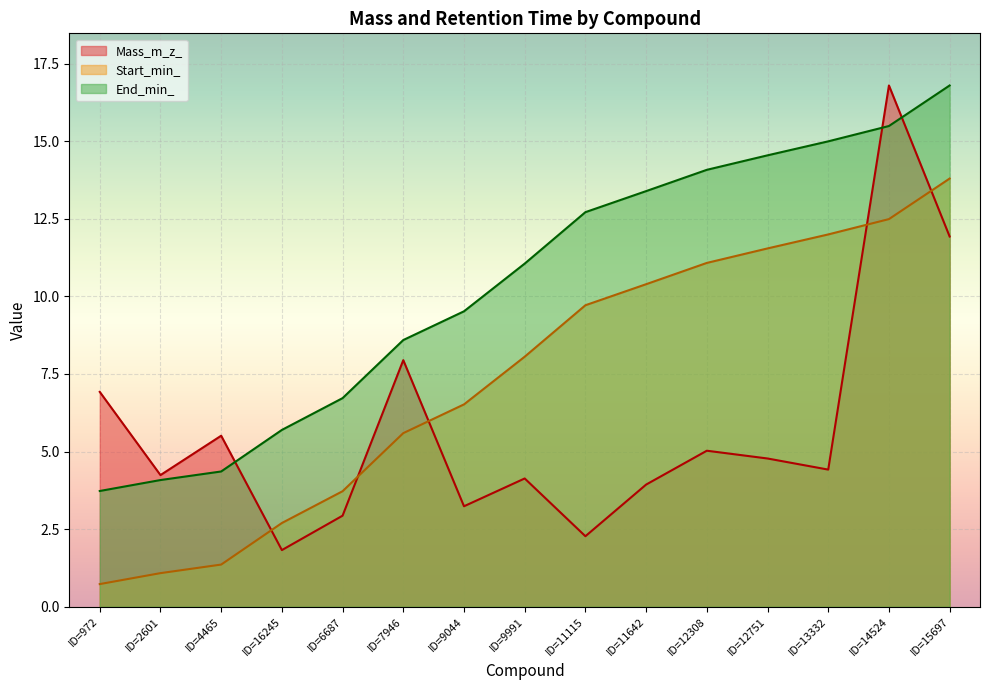

The Mass_m_z_ series shows 0.5 at ID=11115. True or false?

False